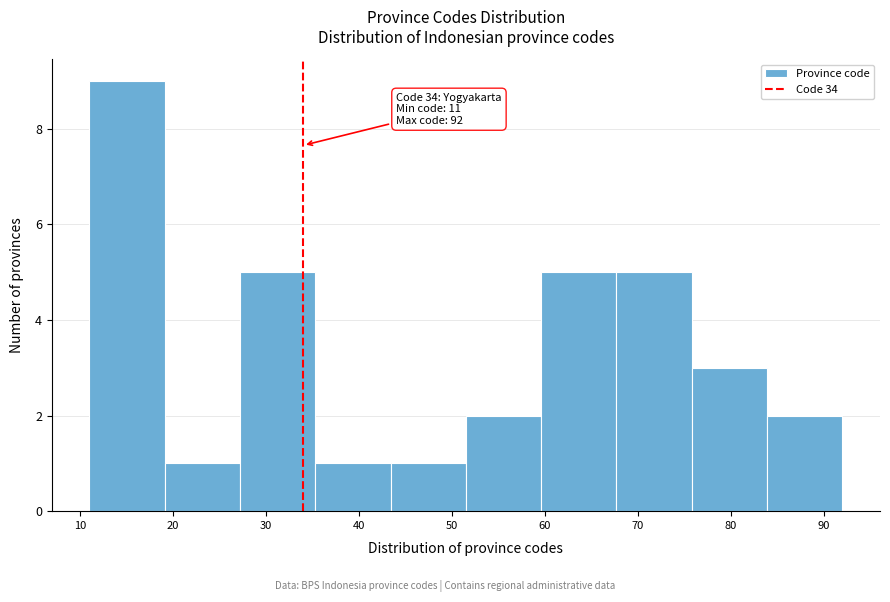

Which range on the x-axis has the tallest bar?

11.0 to 19.1